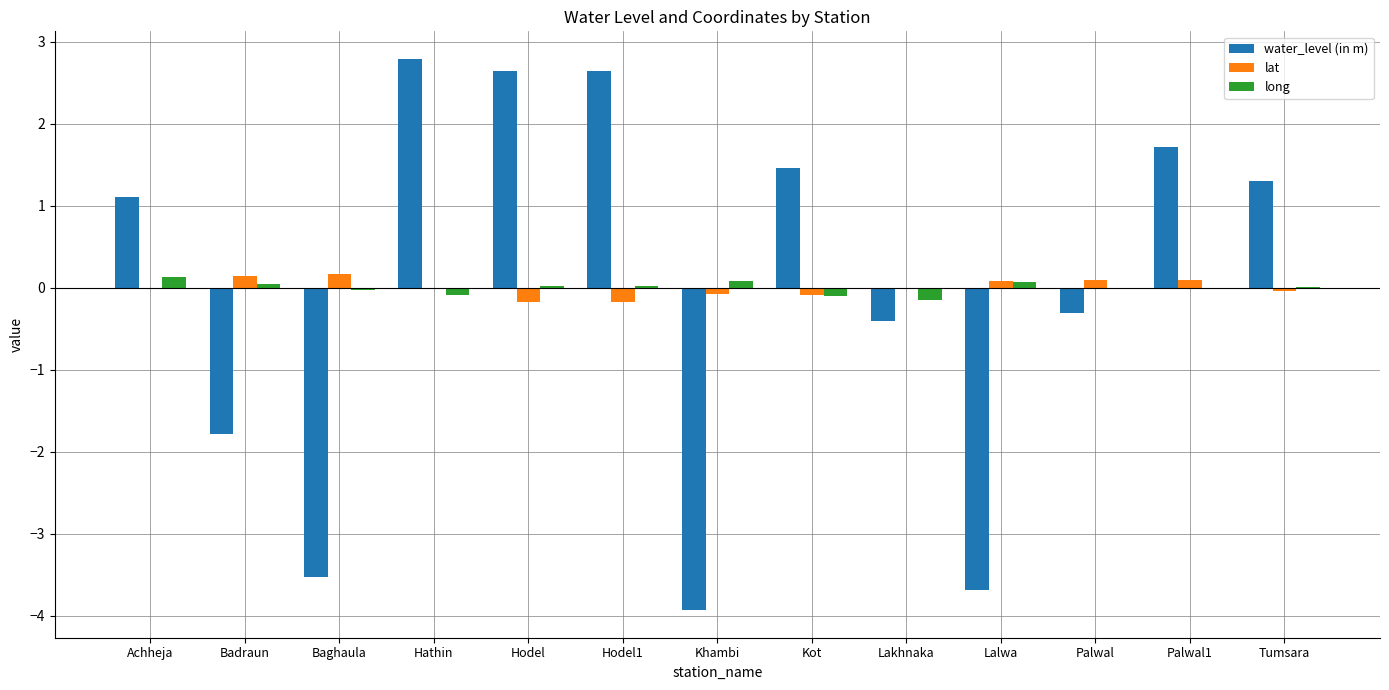

Which series changed the most between Hathin and Palwal?

water_level (in m)